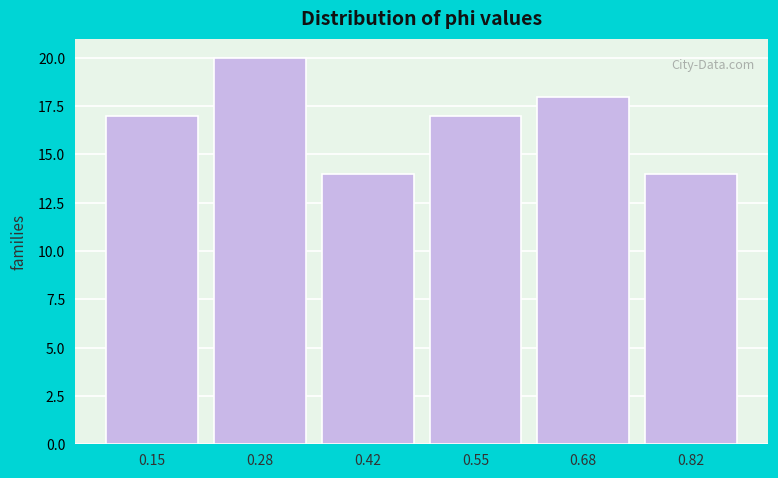

Reading left to right, transcribe all the data shown in this chart.

17	20	14	17	18	14